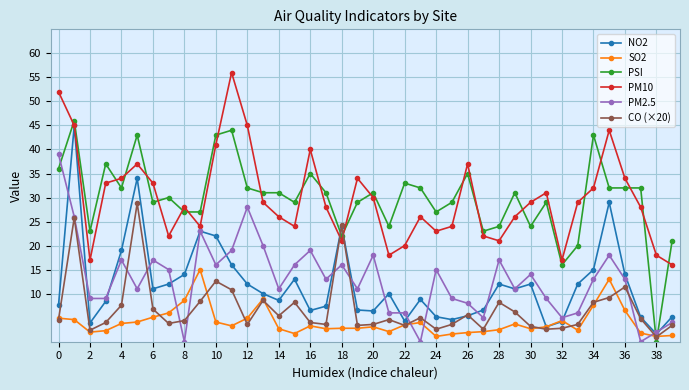

Which series ends up on top after the final intersection of PM10 and CO (×20)?

PM10